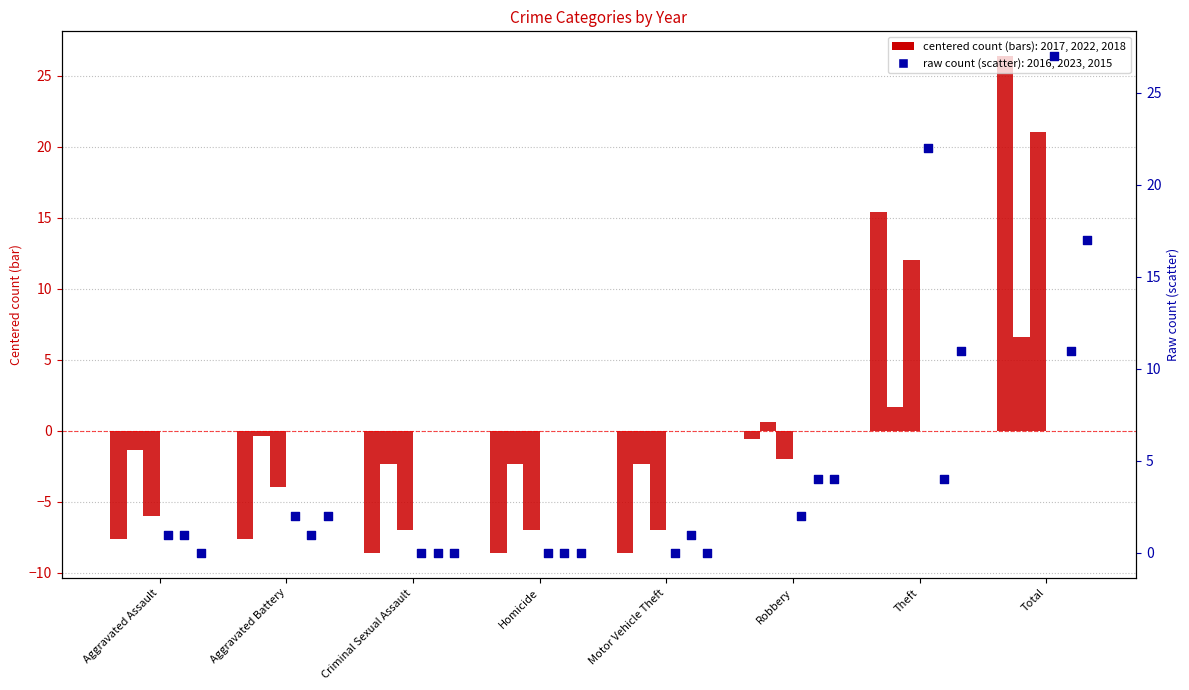

At how many categories does at least one series exceed 10?

2